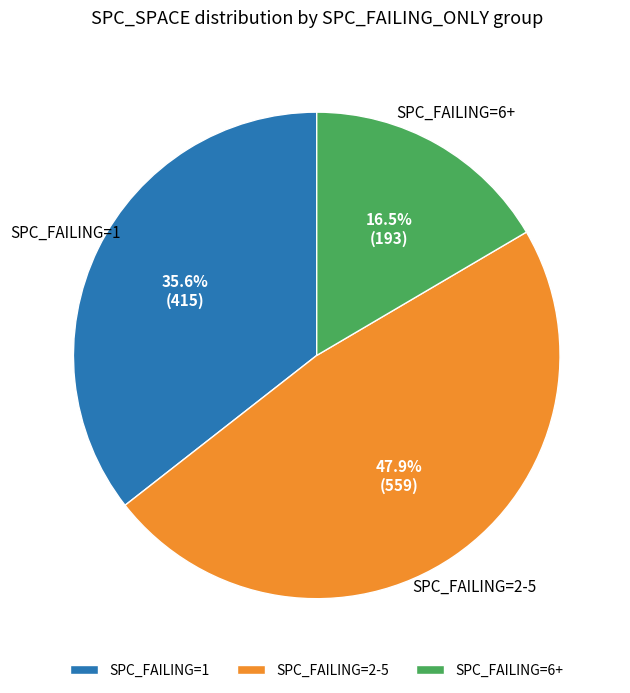

Does any single category account for the majority?

No